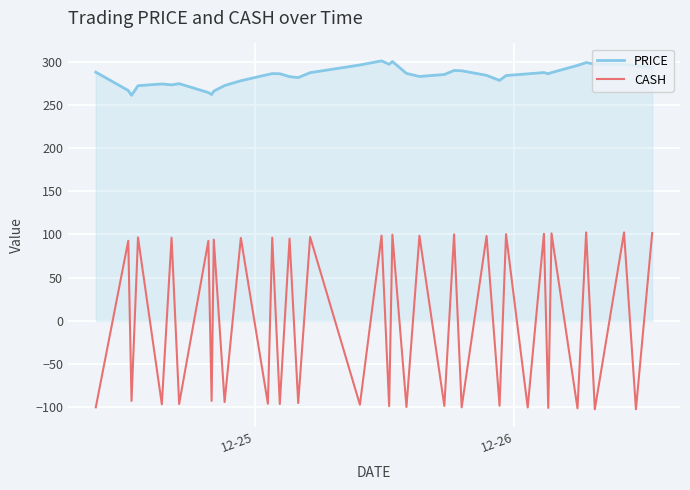

True or false: CASH and PRICE intersect in this chart.

False